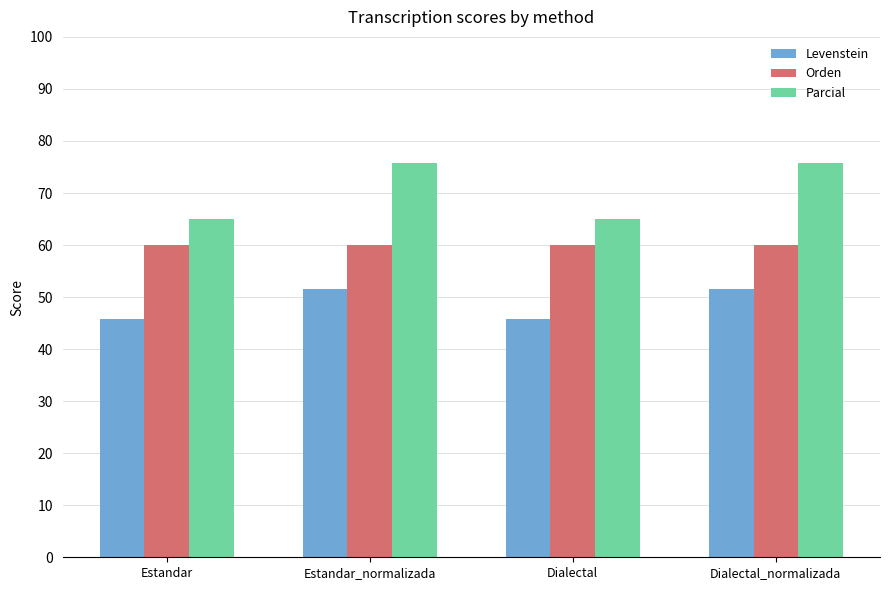

The Levenstein series shows 45.7 at Estandar. True or false?

True